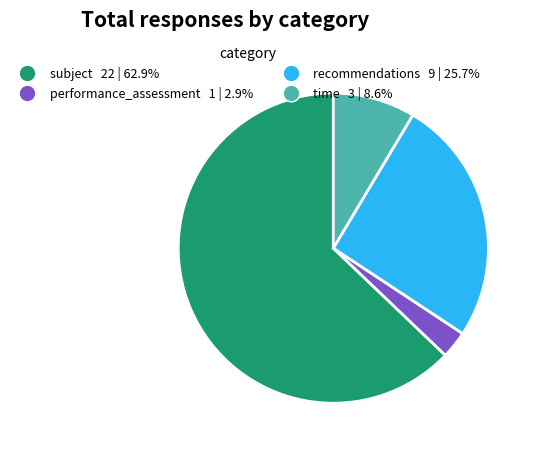

Does performance_assessment 1 | 2.9% account for over 50% of the chart?

No